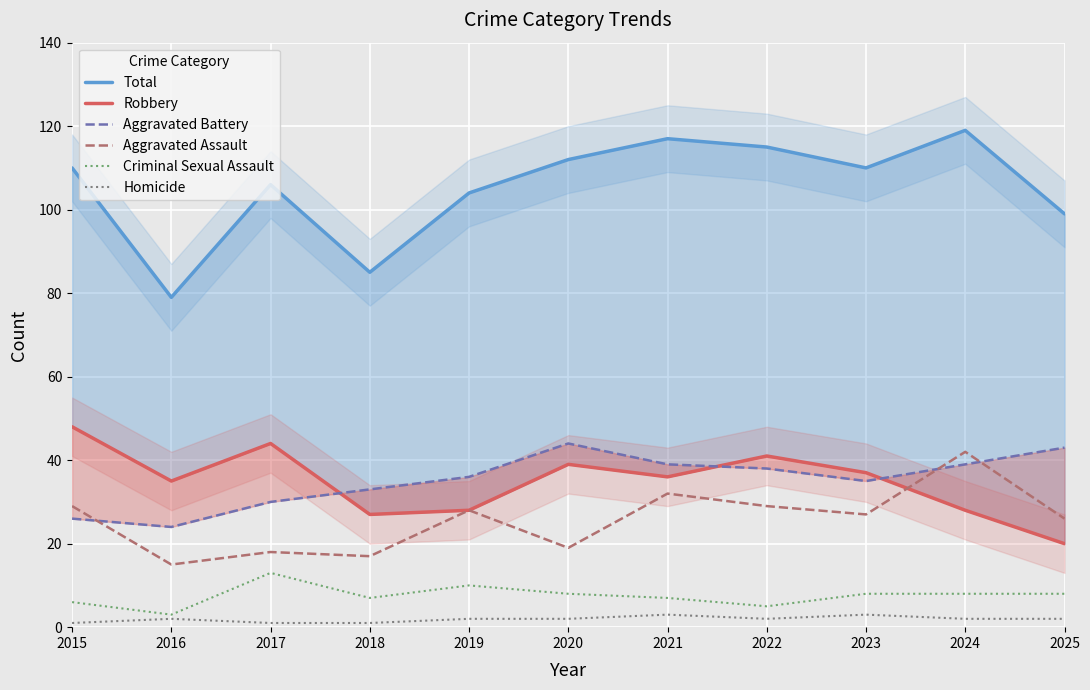

Reading left to right, list all the values displayed in this chart.

Total: 2015=110	2016=79	2017=106	2018=85	2019=104	2020=112	2021=117	2022=115	2023=110	2024=119	2025=99
Robbery: 2015=48	2016=35	2017=44	2018=27	2019=28	2020=39	2021=36	2022=41	2023=37	2024=28	2025=20
Aggravated Battery: 2015=26	2016=24	2017=30	2018=33	2019=36	2020=44	2021=39	2022=38	2023=35	2024=39	2025=43
Aggravated Assault: 2015=29	2016=15	2017=18	2018=17	2019=28	2020=19	2021=32	2022=29	2023=27	2024=42	2025=26
Criminal Sexual Assault: 2015=6	2016=3	2017=13	2018=7	2019=10	2020=8	2021=7	2022=5	2023=8	2024=8	2025=8
Homicide: 2015=1	2016=2	2017=1	2018=1	2019=2	2020=2	2021=3	2022=2	2023=3	2024=2	2025=2